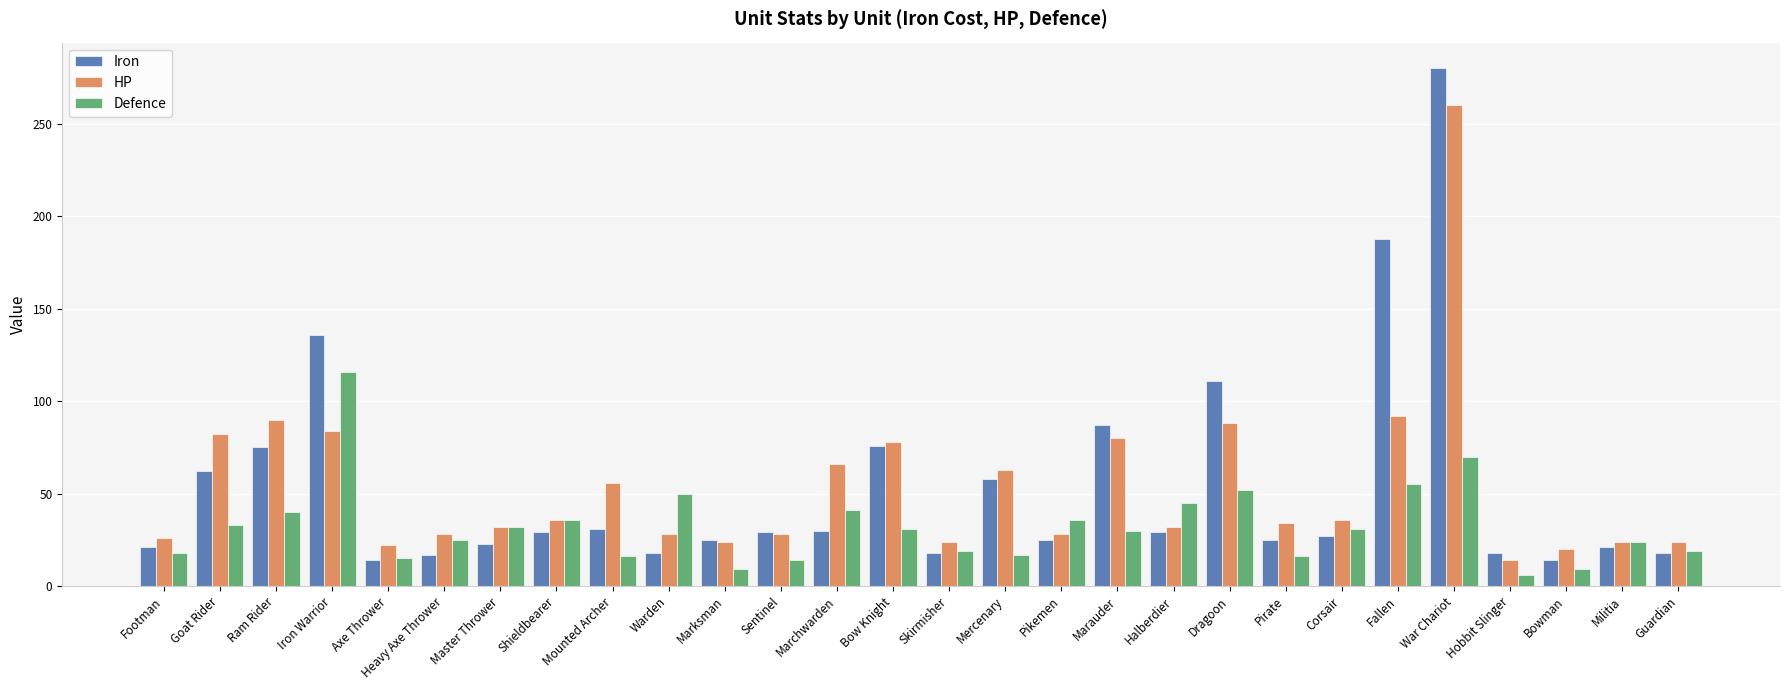

What is the label of the 7th bar from the left?

Master Thrower